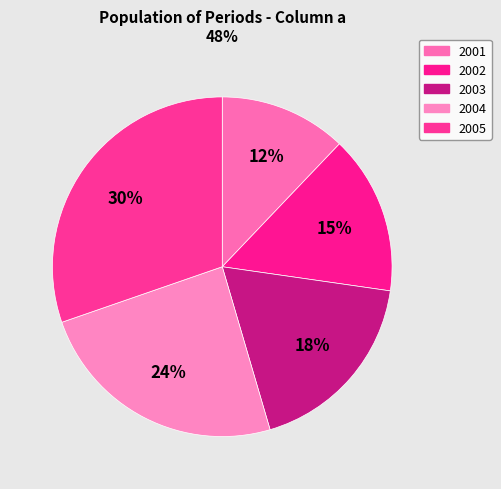

Is there any slice that represents more than half of the pie?

No